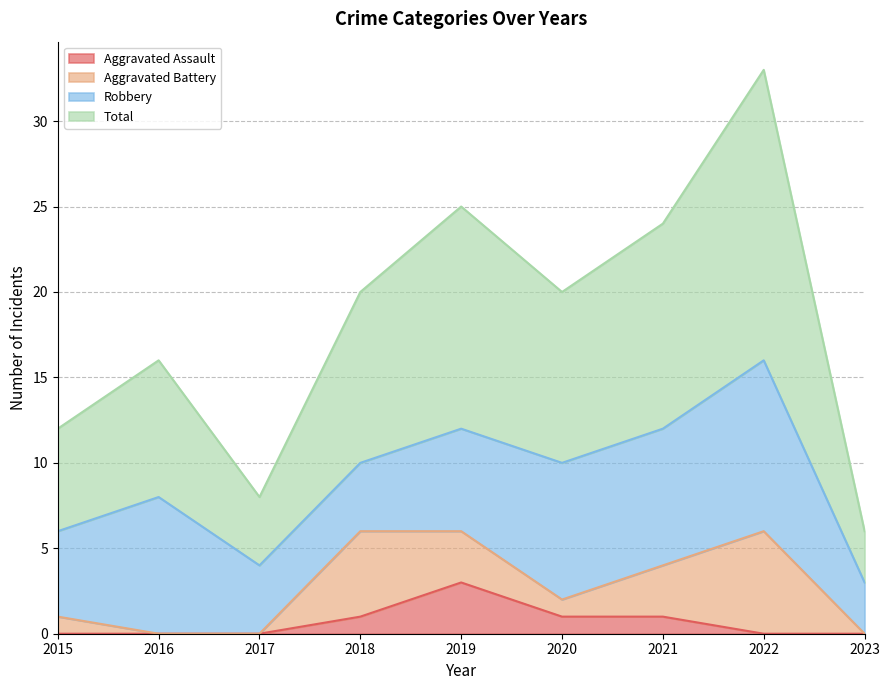

Rank the categories by Total value from highest to lowest.

2022, 2019, 2021, 2018, 2020, 2016, 2015, 2017, 2023